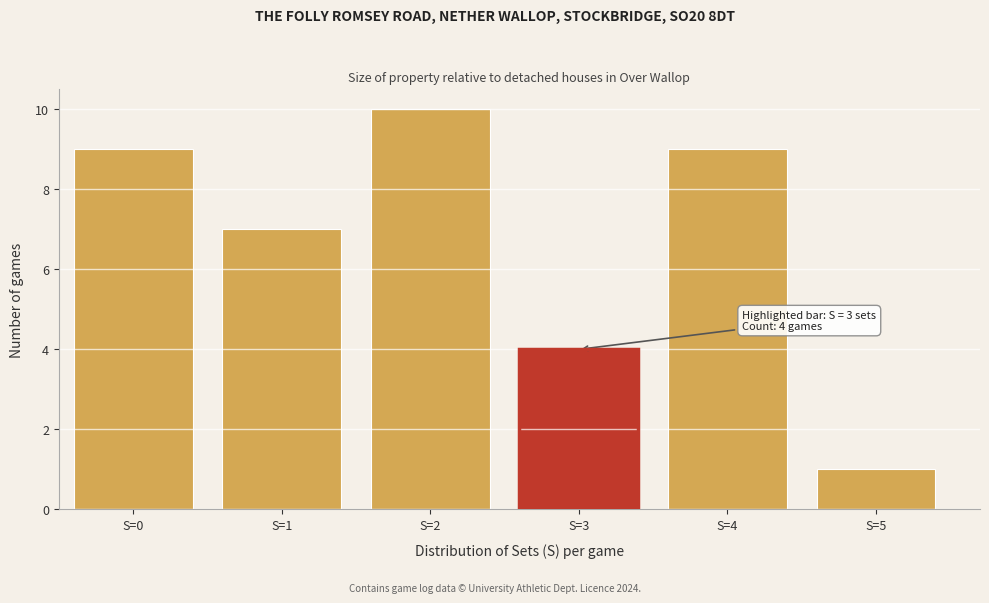

Reading left to right, extract all data points from this chart.

9	7	10	4	9	1